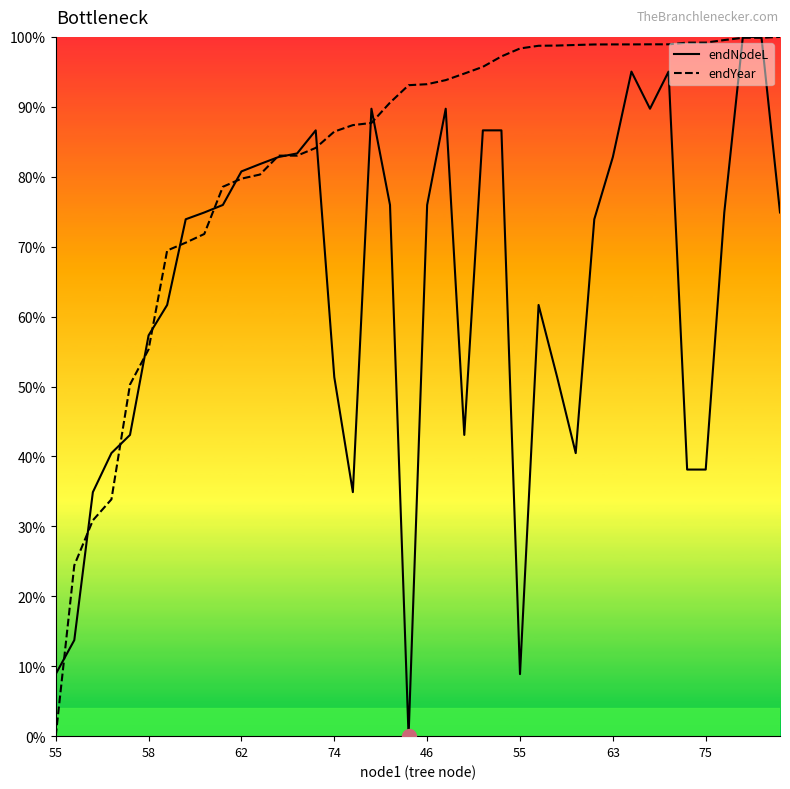

How many categories are shown in the chart?

40